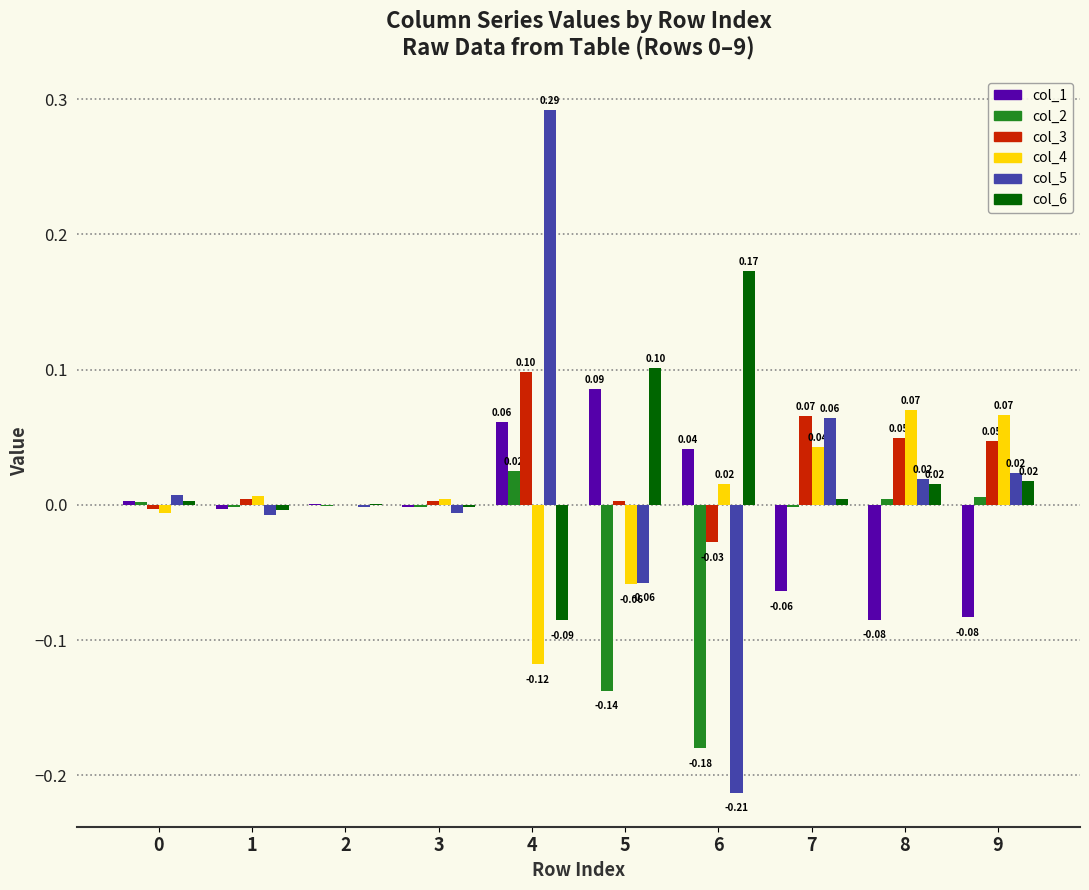

Is the value of col_6 at 0 greater than the value of col_1 at 5?

No